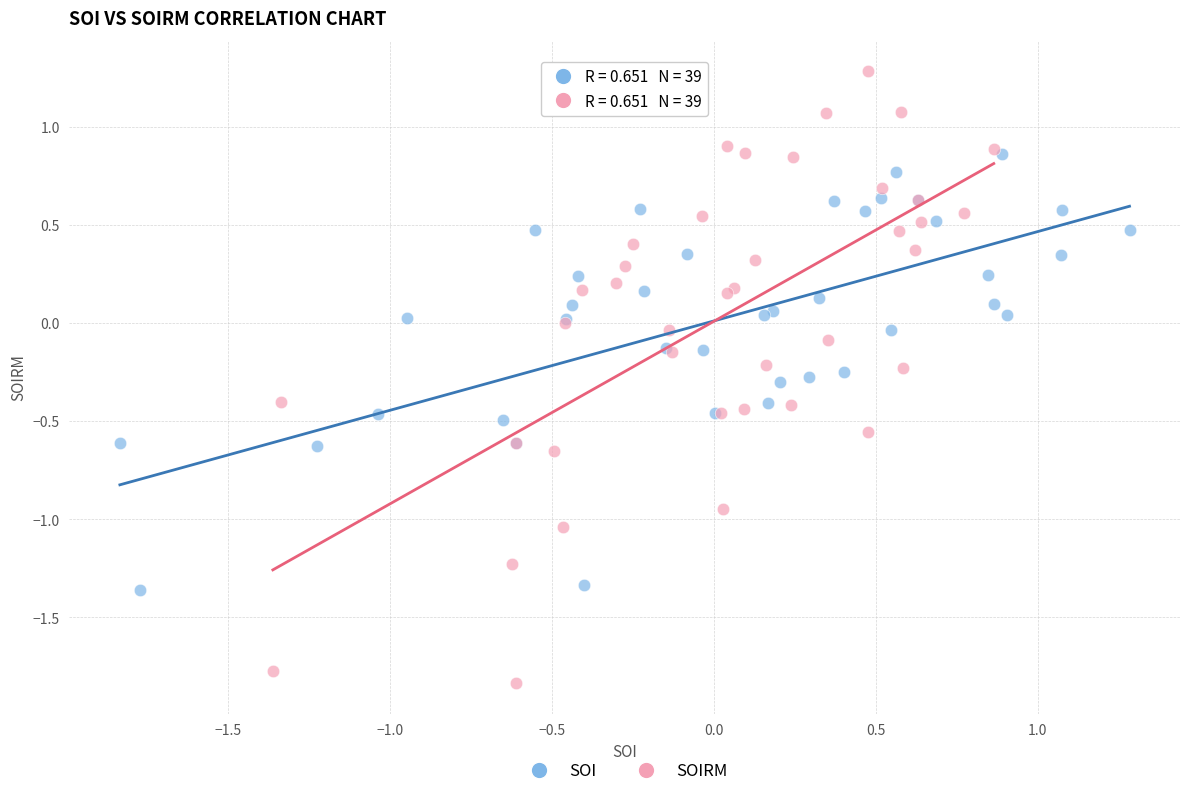

What are all the series names shown in the legend?

SOI, SOIRM